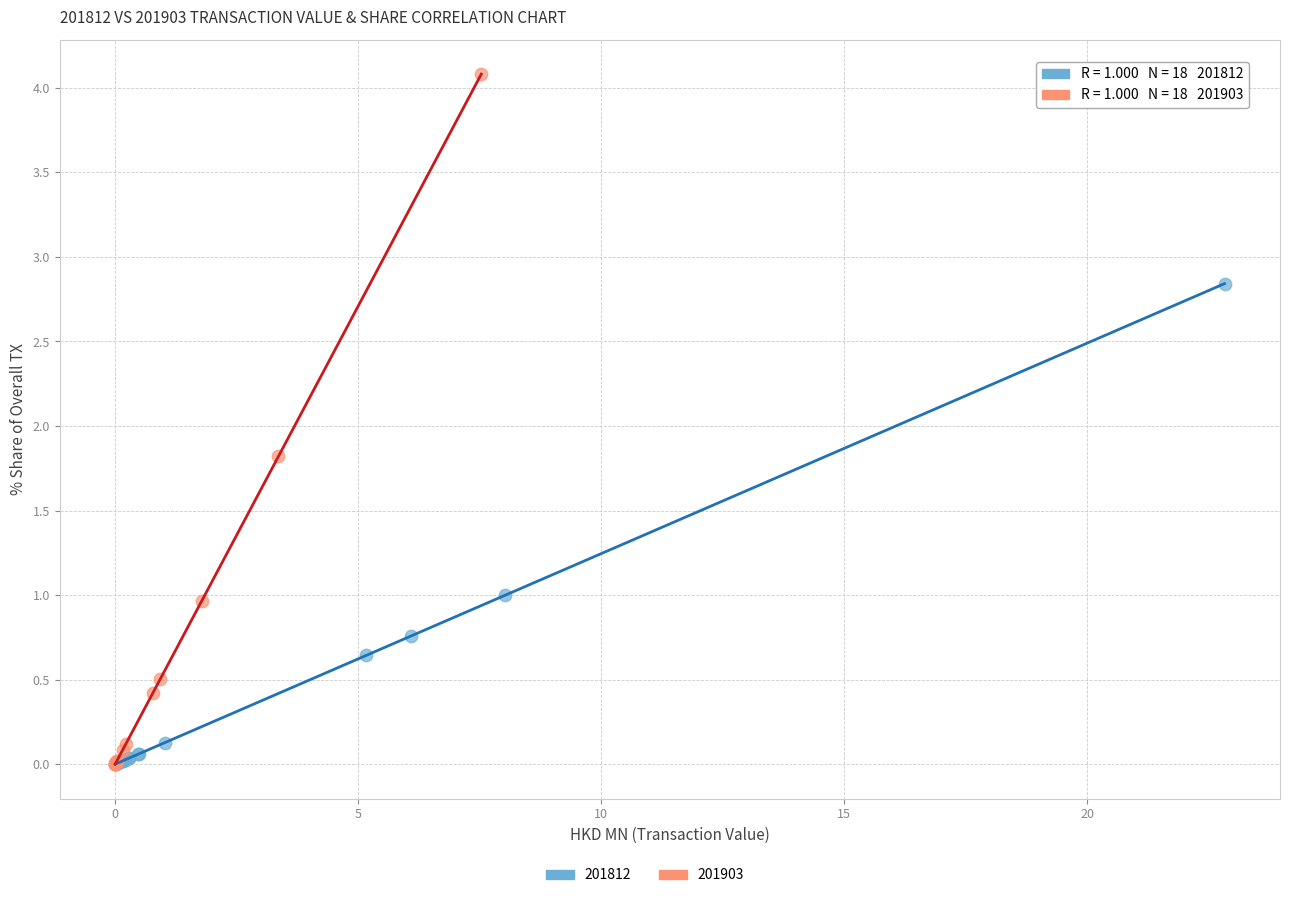

Which series contains the highest Y value?

201903